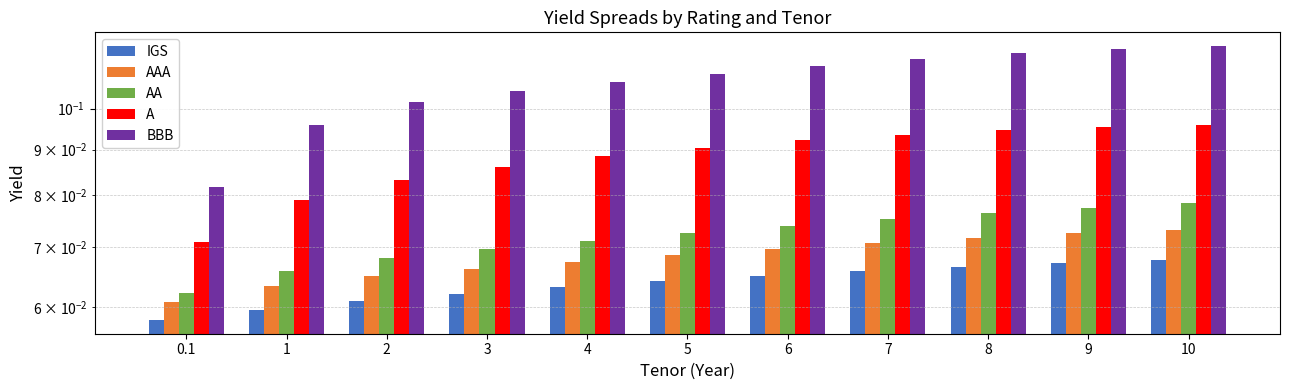

How many groups of bars are there?

11